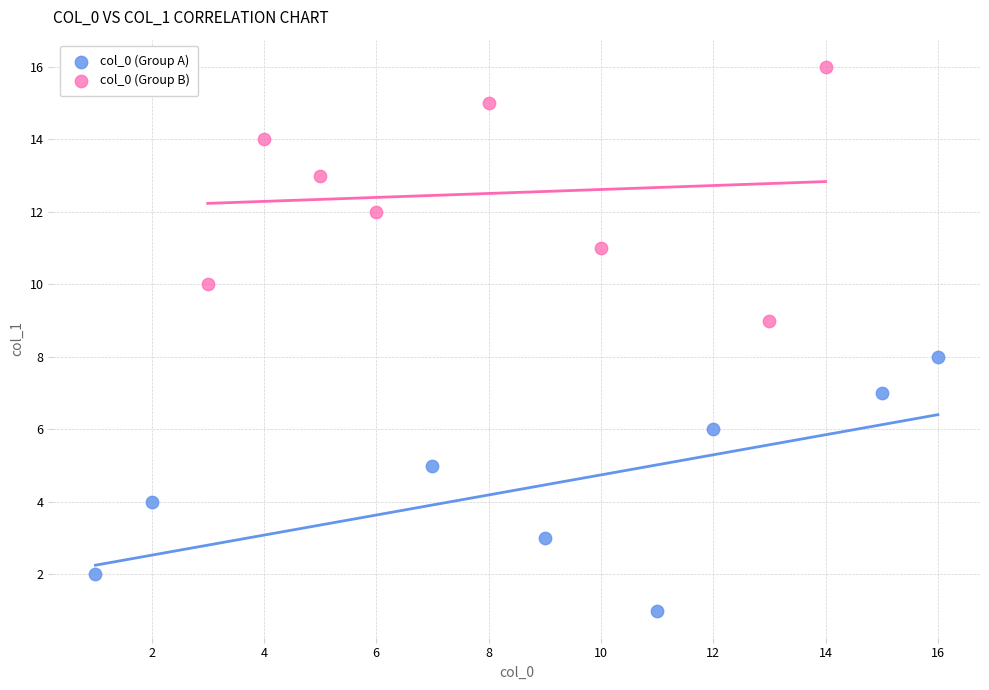

Which series reaches the minimum Y coordinate?

col_0 (Group A)